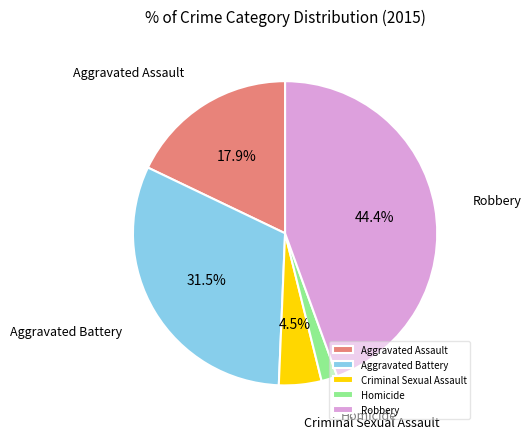

To the nearest percent, what is the difference between the largest and smallest slice percentages?

43%